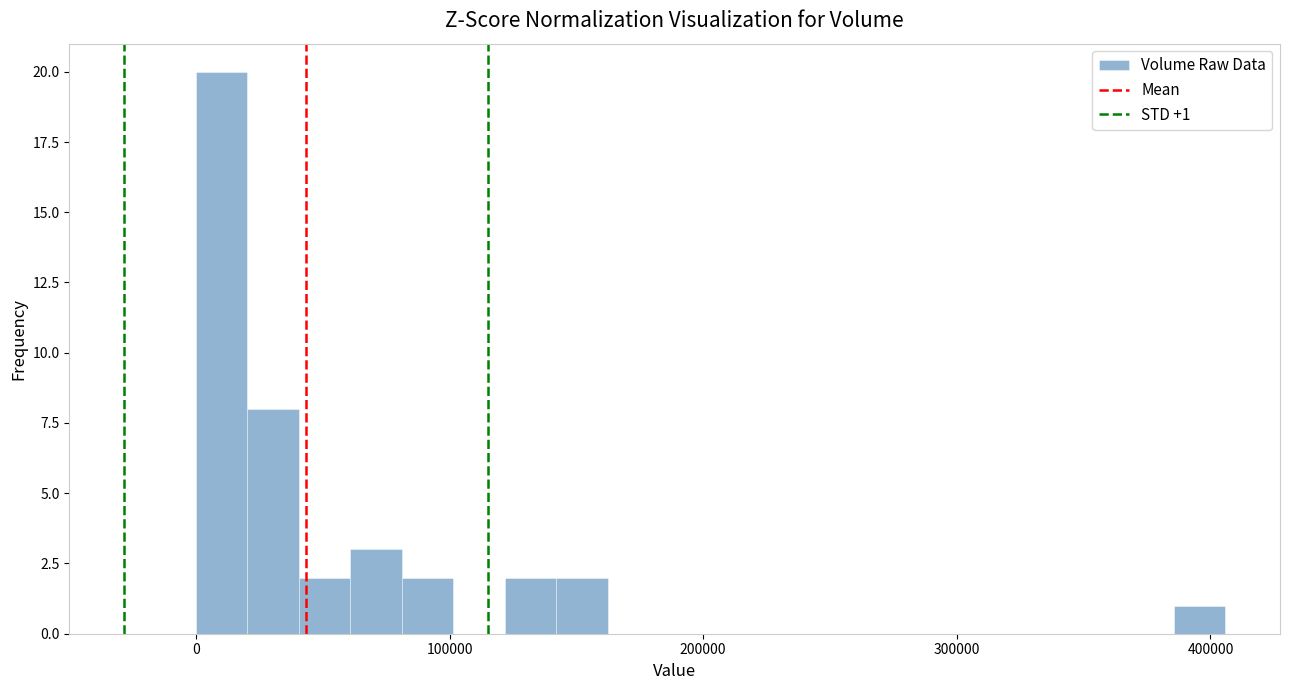

Read against the x-axis, roughly where is the centre of the tallest bar?

10000